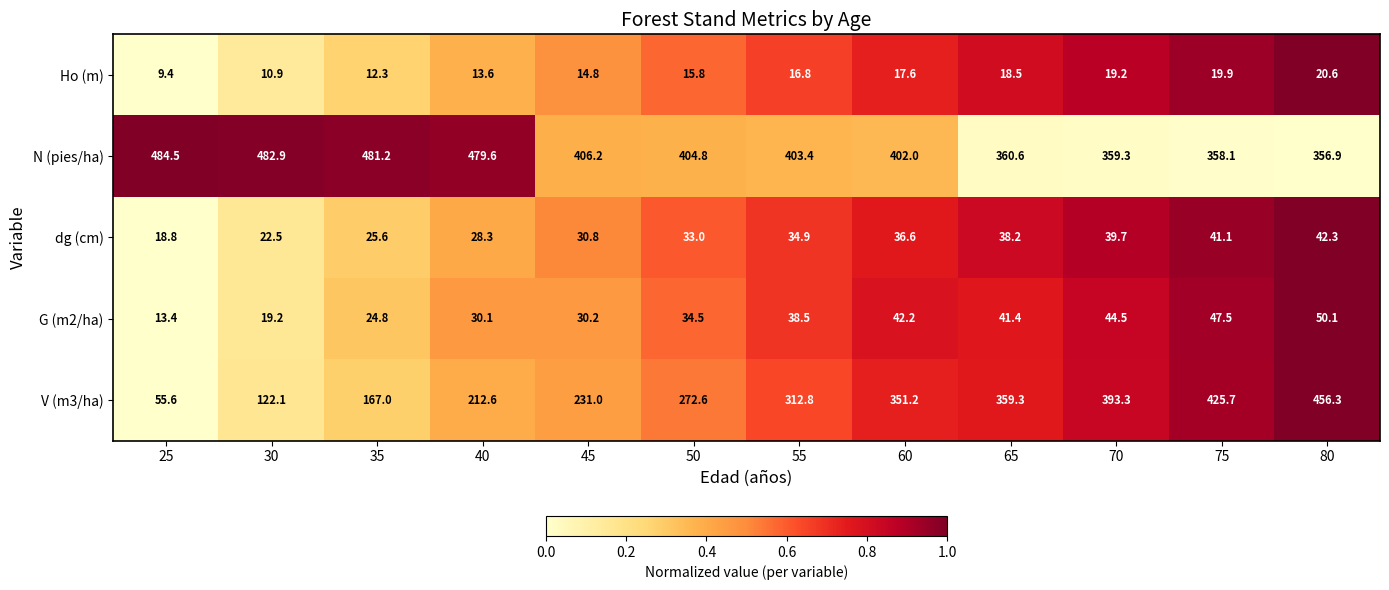

What is the greatest value displayed?

484.5